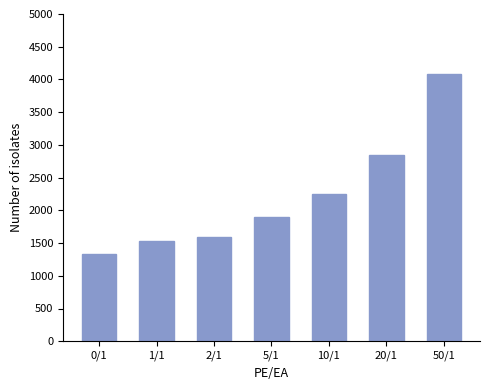

Rank the categories by value from lowest to highest.

0/1, 1/1, 2/1, 5/1, 10/1, 20/1, 50/1